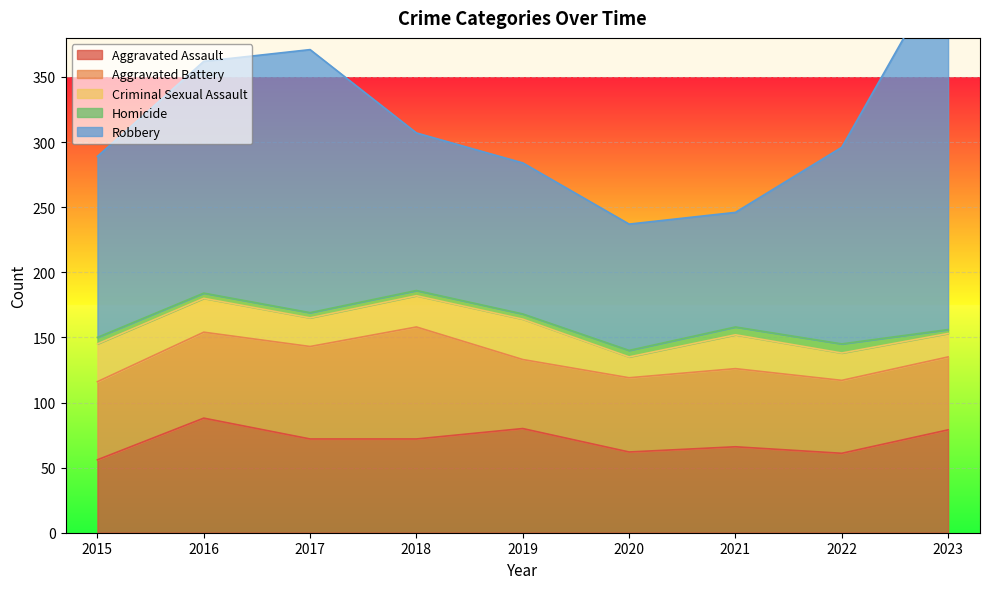

Reading left to right, list all the values displayed in this chart.

Aggravated Assault: 56	88	72	72	80	62	66	61	79
Aggravated Battery: 60	66	71	86	53	57	60	56	56
Criminal Sexual Assault: 29	26	22	24	31	16	26	21	18
Homicide: 5	4	4	4	4	5	6	7	3
Robbery: 139	178	202	121	116	97	88	151	284